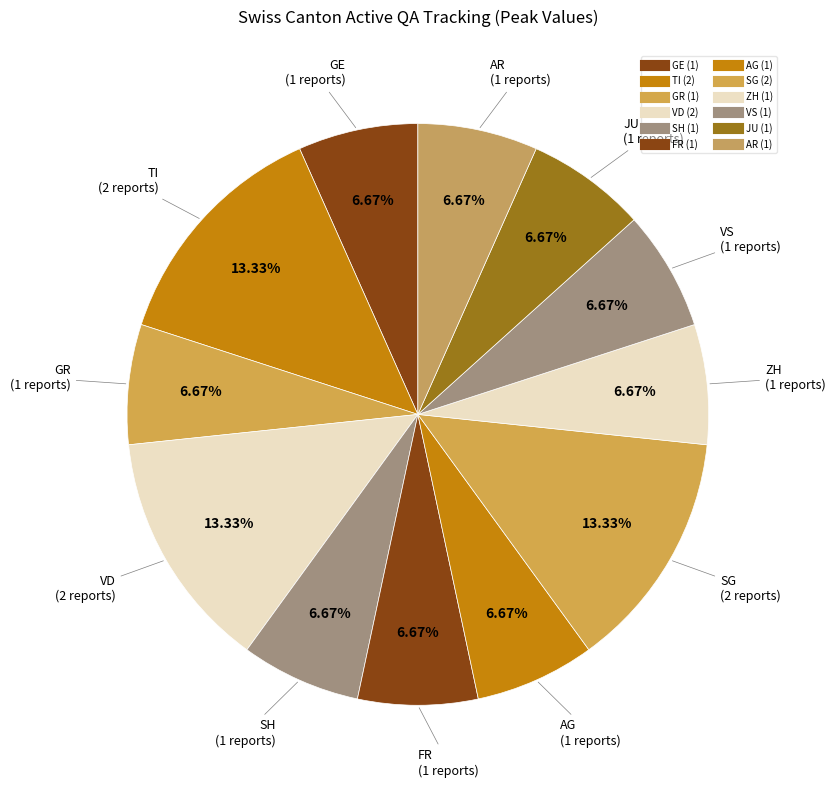

Is there a majority slice in this chart?

No